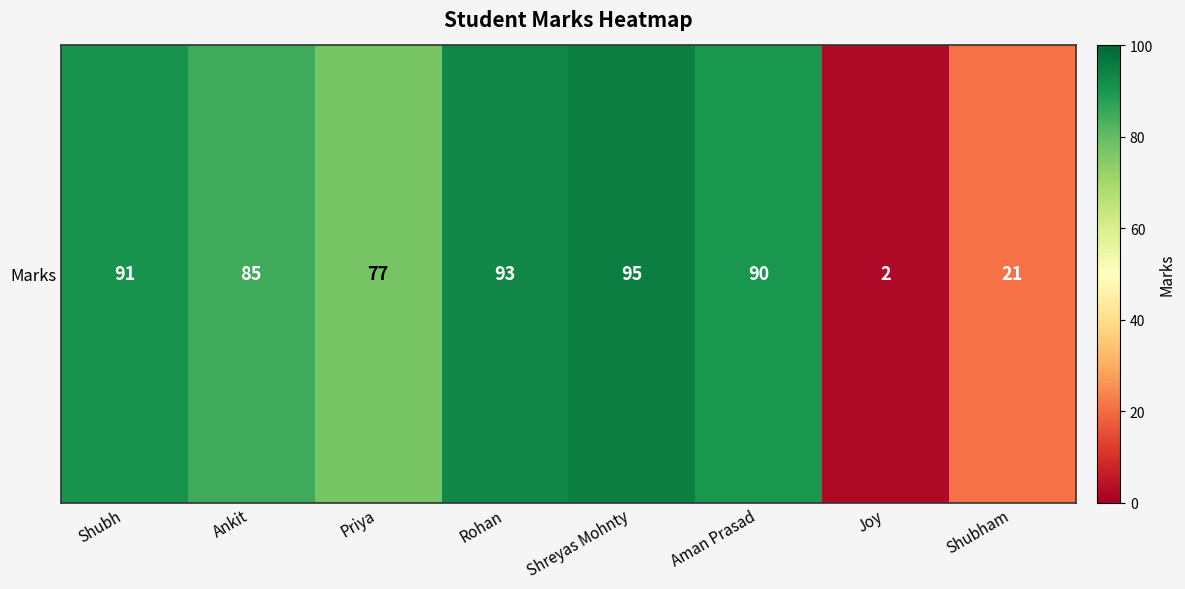

List the labels in order of value, smallest first.

Joy, Shubham, Priya, Ankit, Aman Prasad, Shubh, Rohan, Shreyas Mohnty